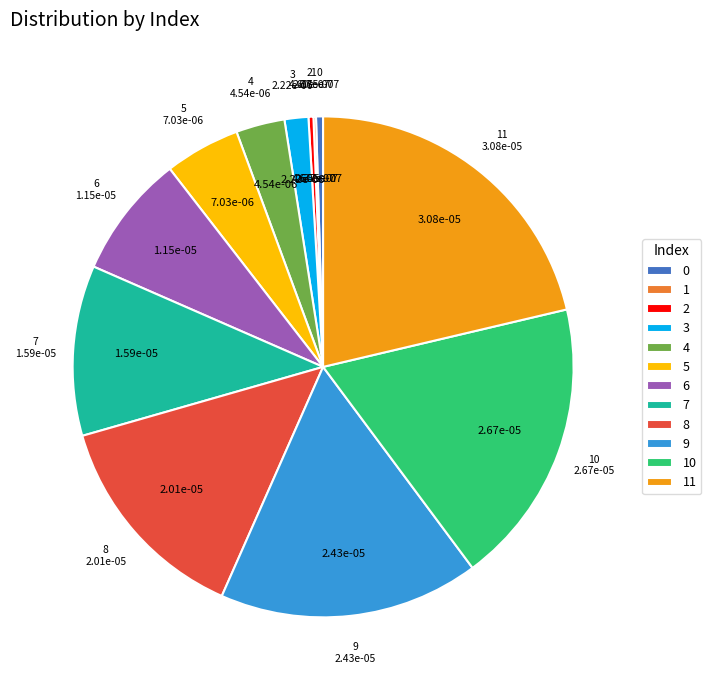

Is it true that 7 is 23% of the pie?

False